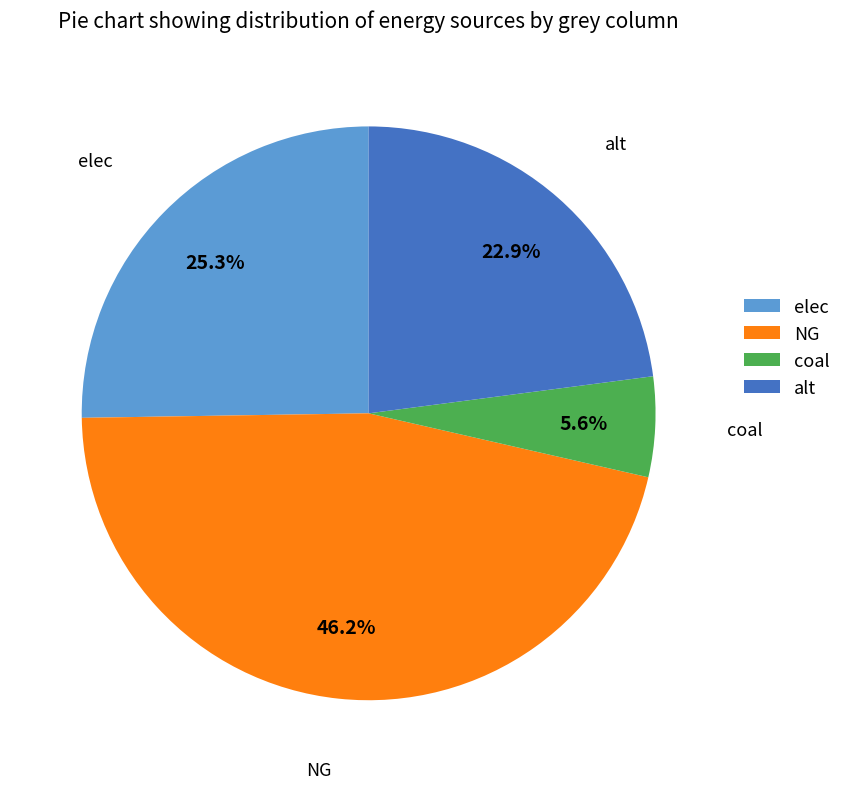

True or false: alt accounts for 11% of the total.

False